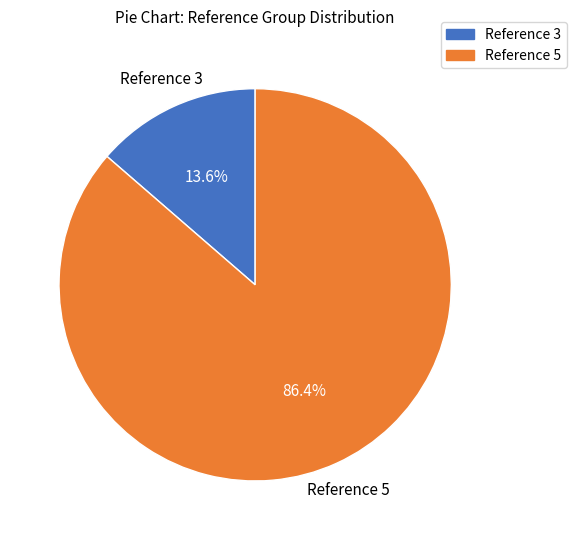

Which category has the smallest portion of the pie?

Reference 3